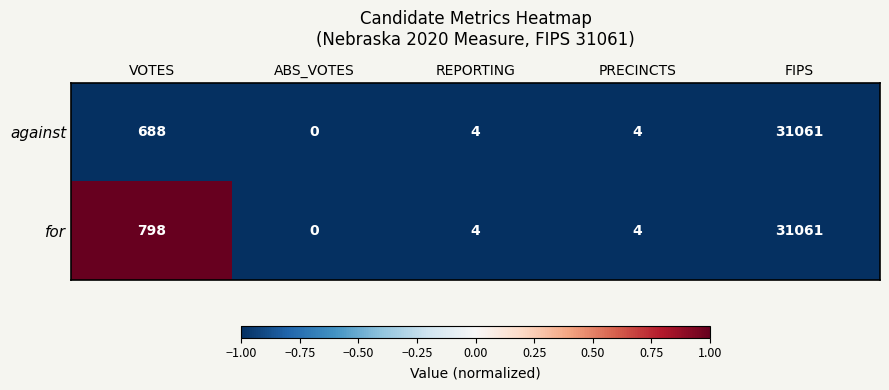

The value of for at ABS_VOTES is -16509. True or false?

False